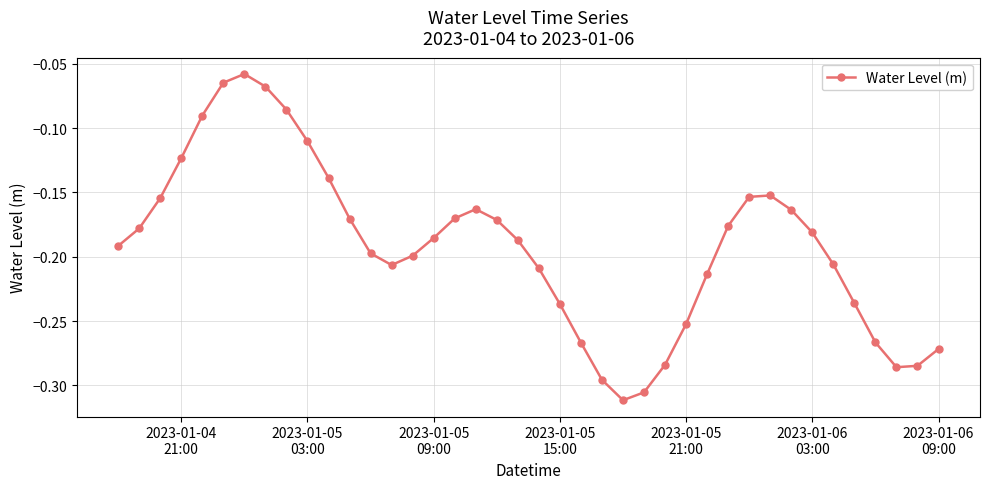

What is the sum of all values?

-7.7